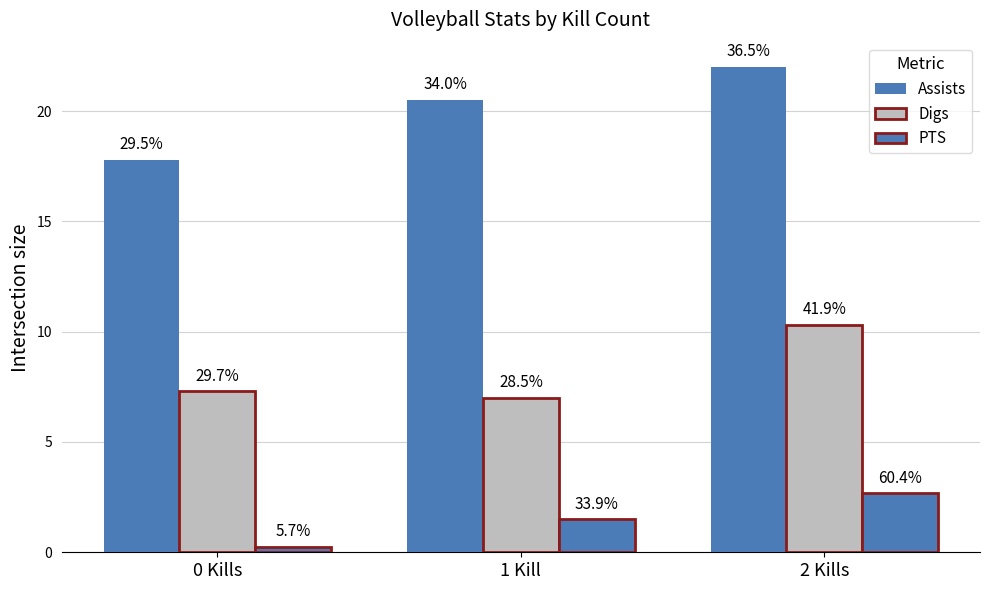

How many bars are there in each group?

3